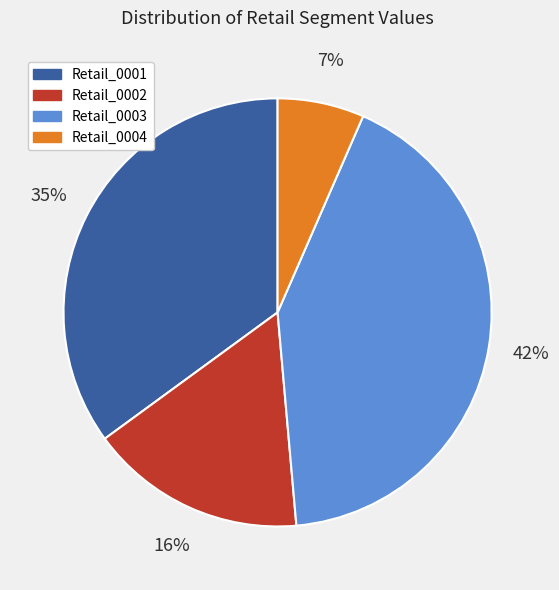

Rank the categories by value from highest to lowest.

Retail_0003, Retail_0001, Retail_0002, Retail_0004